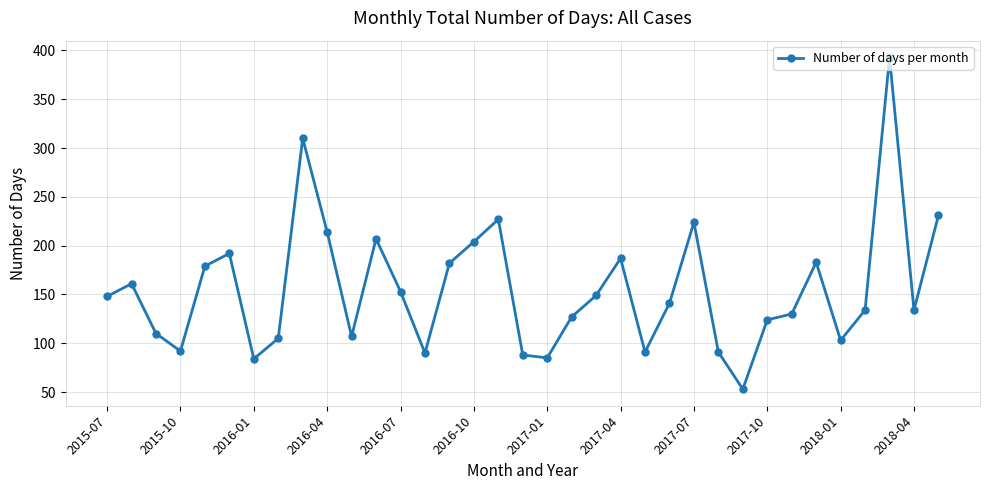

What is the maximum value shown in the chart?

393